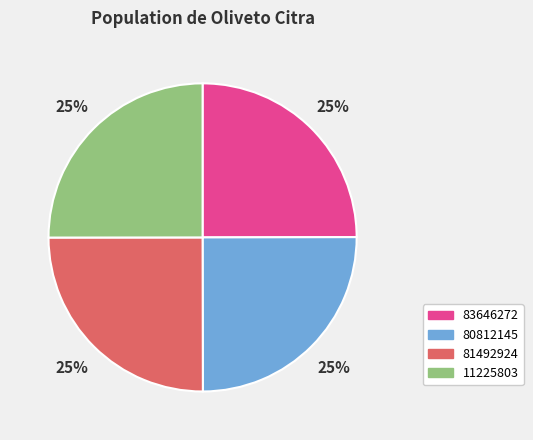

Does any single category account for the majority?

No